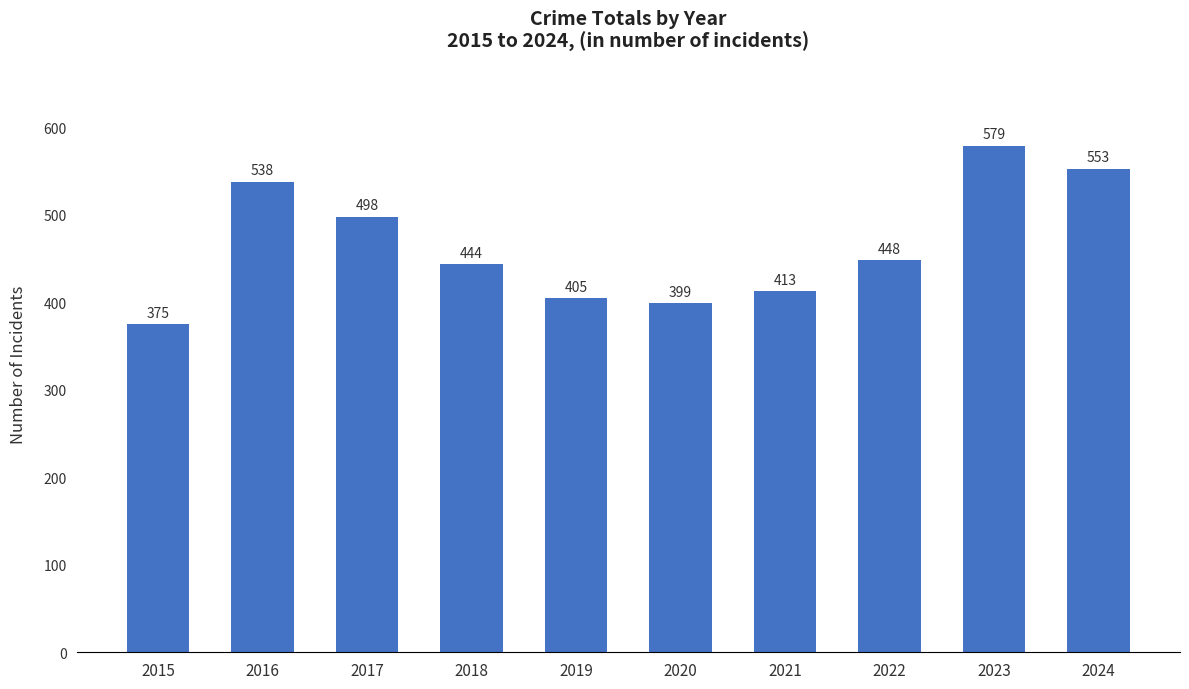

At which category does the chart reach its peak across all series?

2023